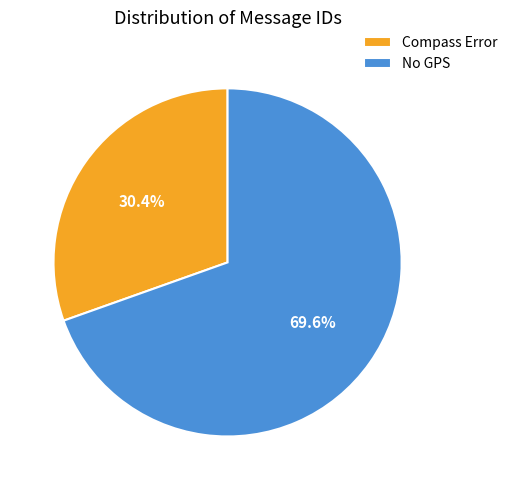

To the nearest percent, what is the difference between the Compass Error and No GPS slice percentages?

39%